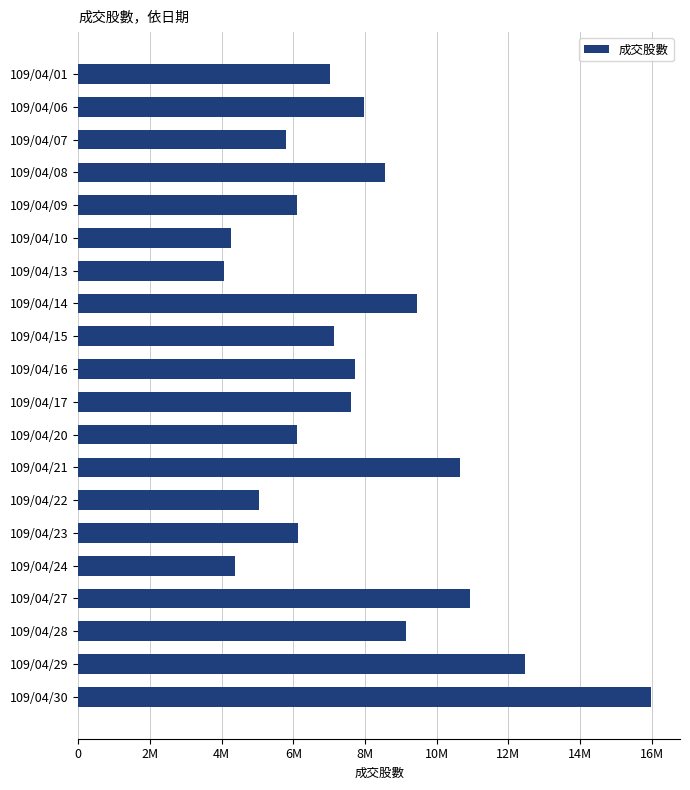

Are the bars horizontal?

Yes